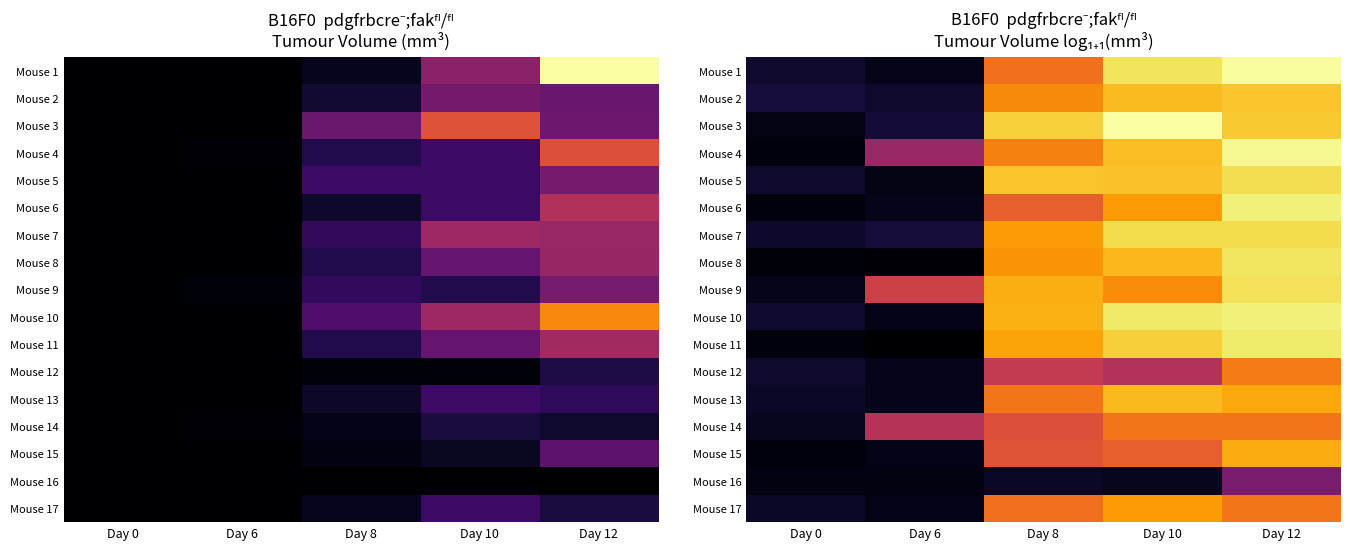

List the labels in order of Mouse 11 value, largest first.

Day 12, Day 10, Day 8, Day 0, Day 6